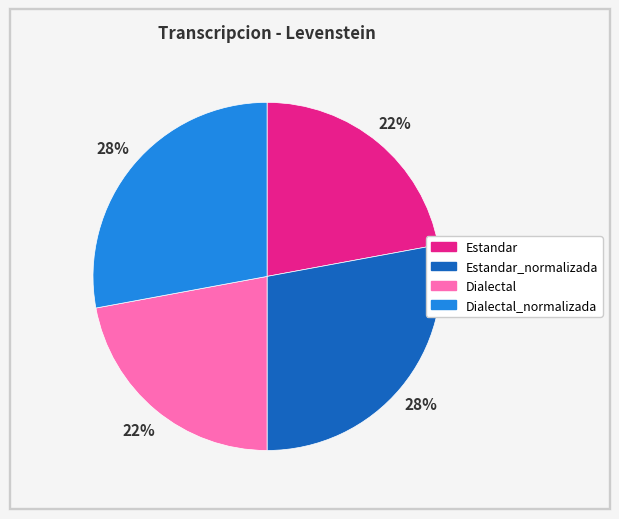

To the nearest percent, what is the average slice percentage?

25%